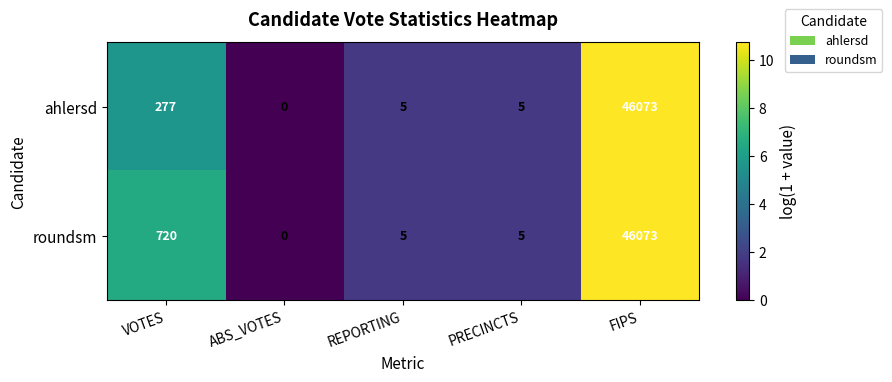

True or false: ahlersd has a value of 5 at PRECINCTS.

True